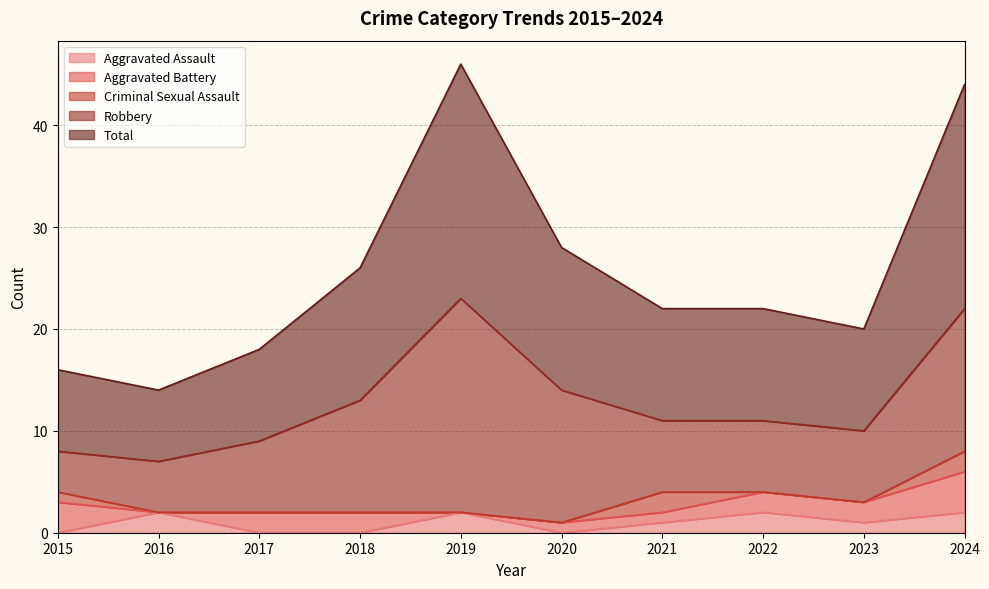

Rank the series at 2016 from lowest to highest value.

Aggravated Battery, Criminal Sexual Assault, Aggravated Assault, Robbery, Total